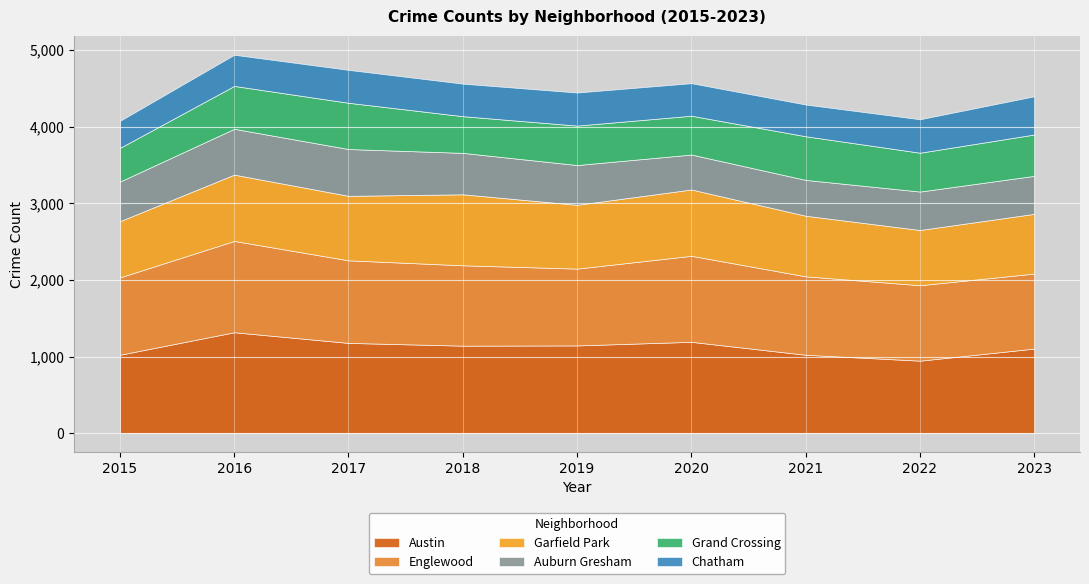

True or false: Englewood and Garfield Park intersect in this chart.

False